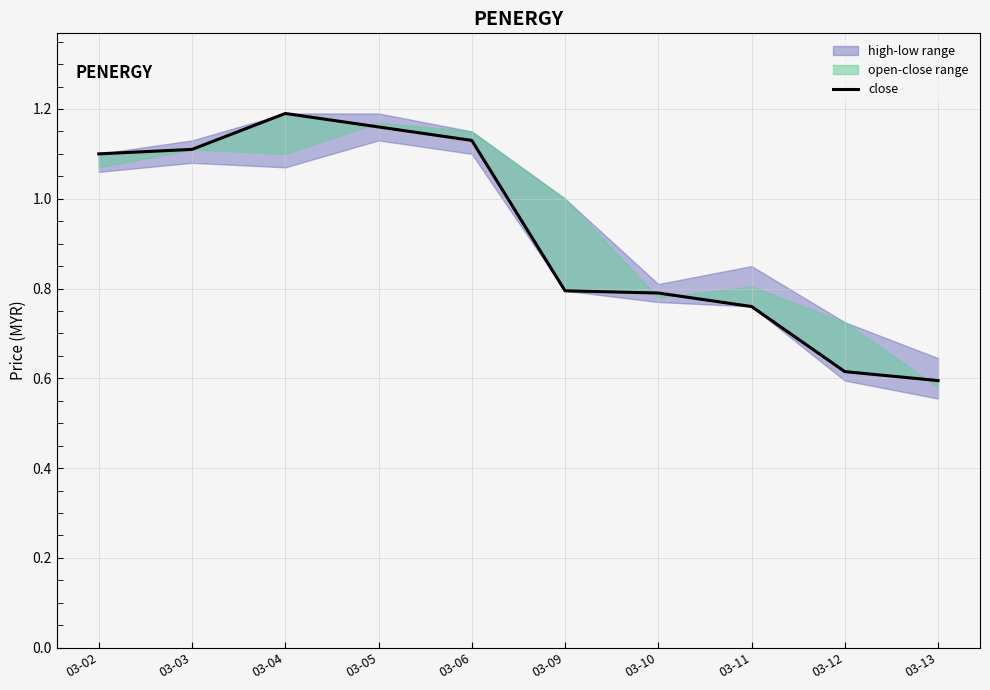

Count the number of values greater than 1.

5